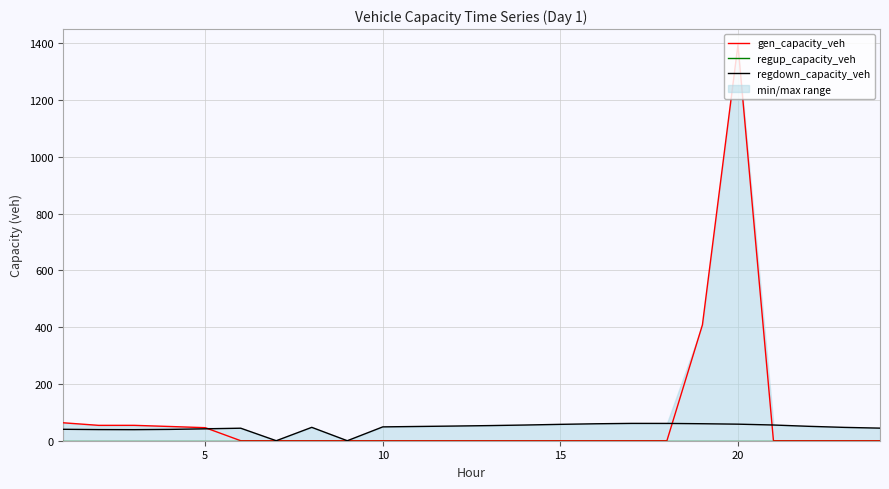

What are all the series names shown in the legend?

gen_capacity_veh, regup_capacity_veh, regdown_capacity_veh